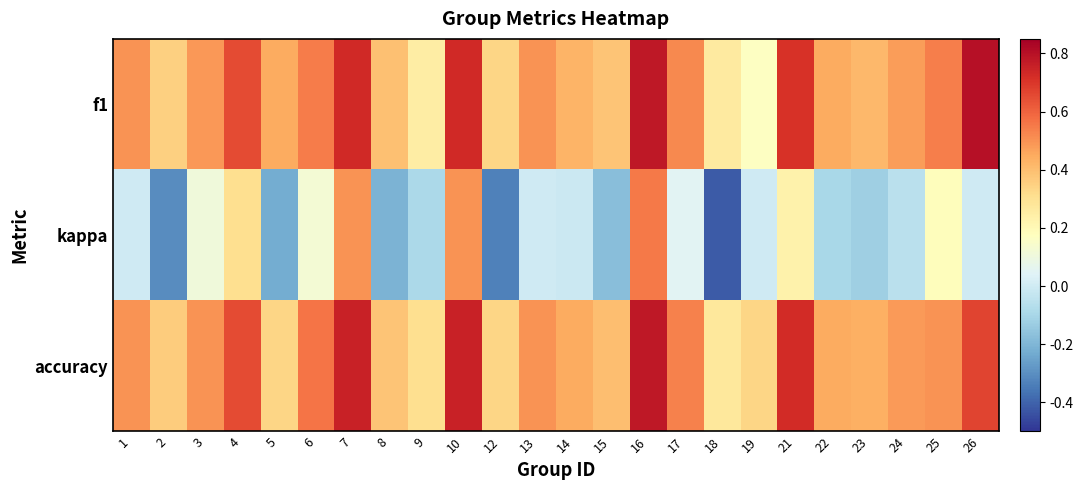

Which series has the largest total across all categories?

accuracy